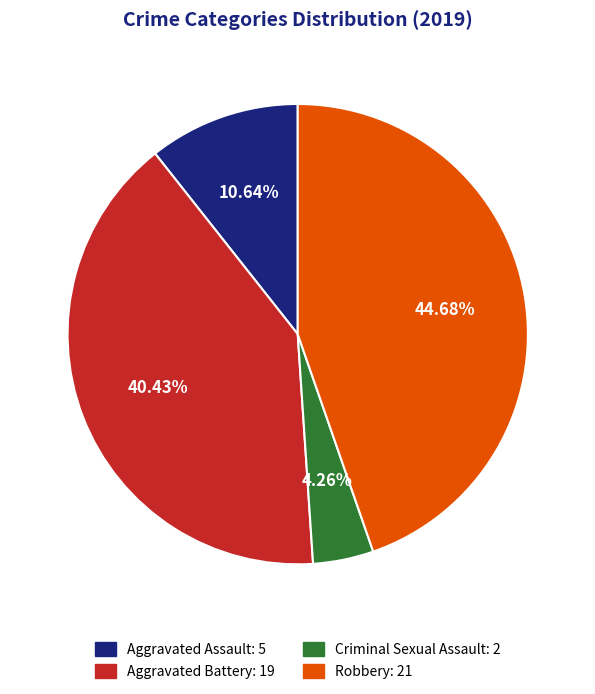

What is the largest slice in the pie chart?

Robbery